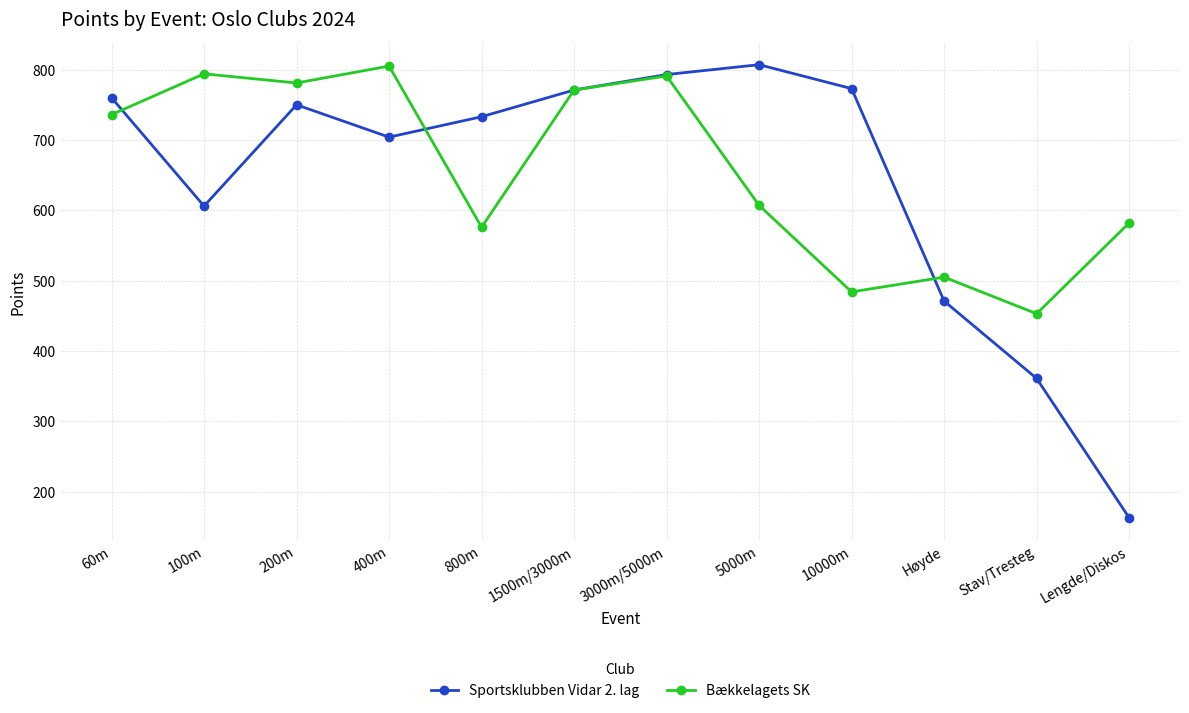

What is the difference between the highest and lowest values at 10000m?

289